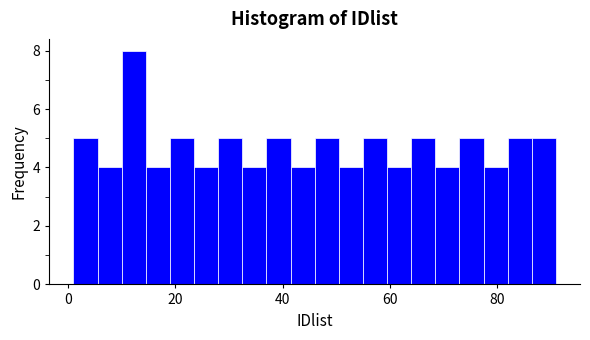

Read against the x-axis, roughly where is the centre of the tallest bar?

12